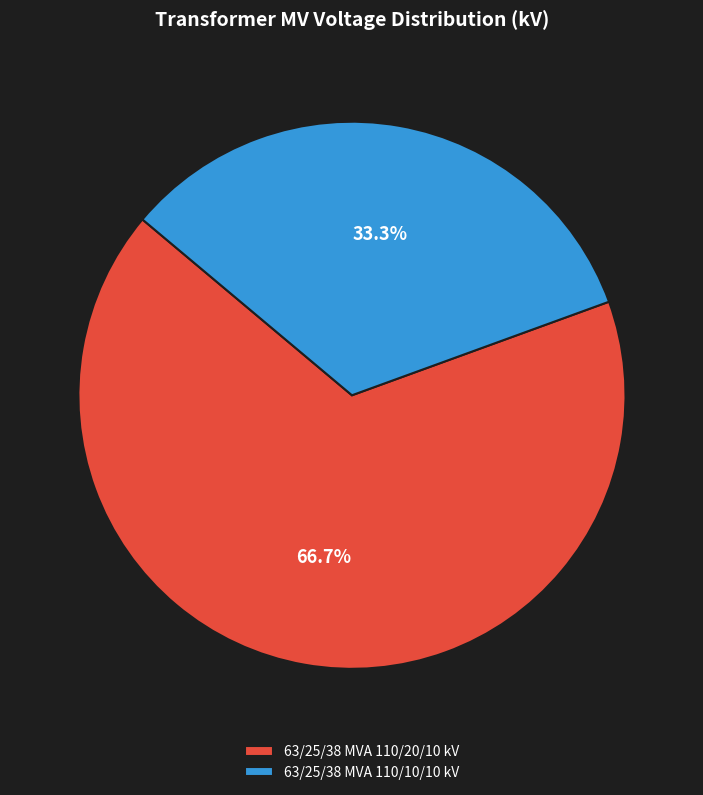

Approximately how many times larger is the value at 63/25/38 MVA 110/10/10 kV compared to 63/25/38 MVA 110/20/10 kV?

0.5